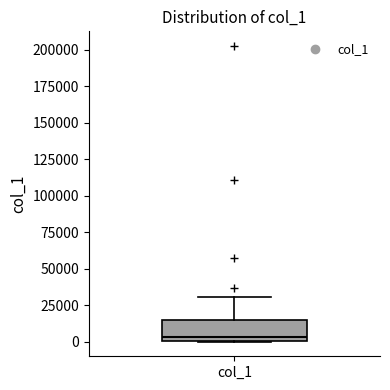

Where does the median line of the box for col_1 sit on the y-axis? The values are not printed on the chart, so give them approximately, as read against the axis.

5000